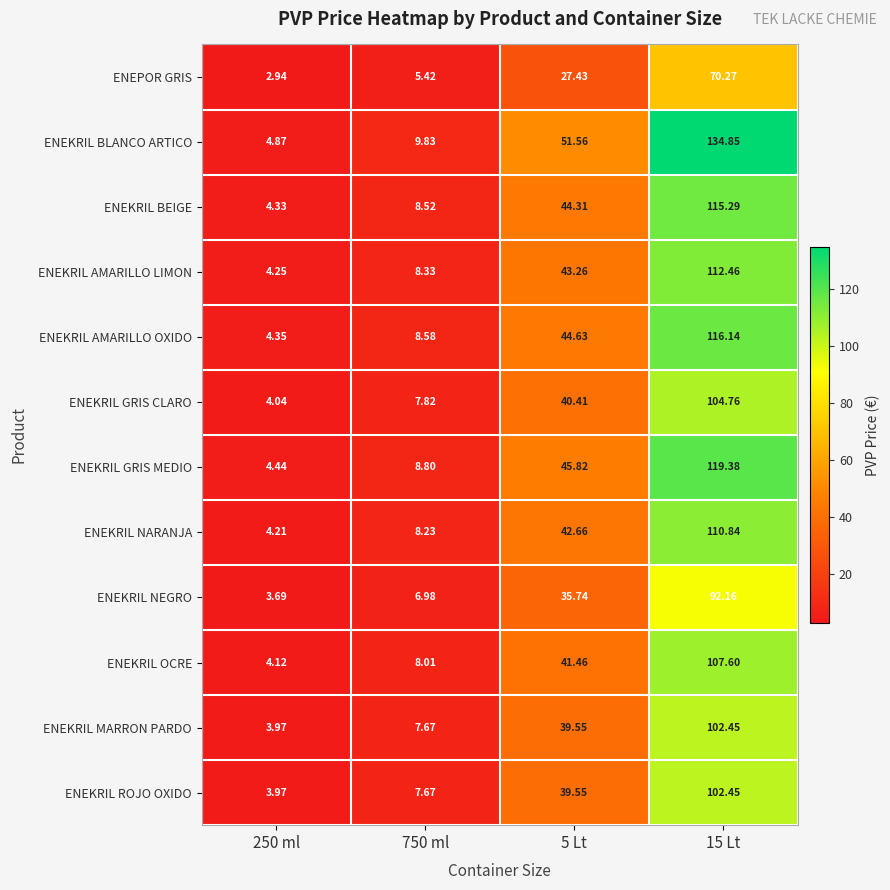

Between 750 ml and 15 Lt, which series saw the biggest shift?

ENEKRIL BLANCO ARTICO